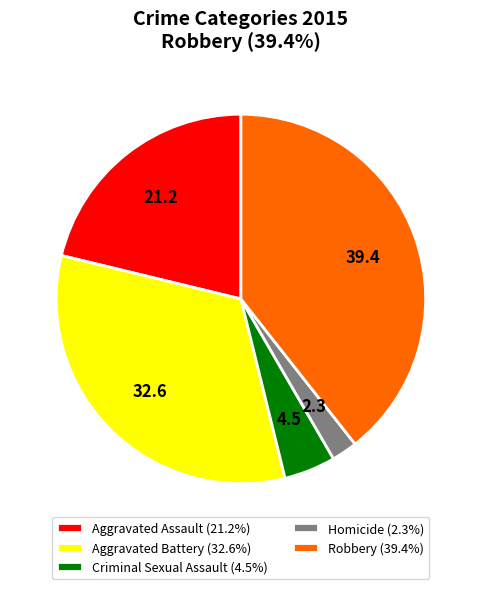

Combined, do Aggravated Battery (32.6%) and Robbery (39.4%) account for over 50%?

Yes